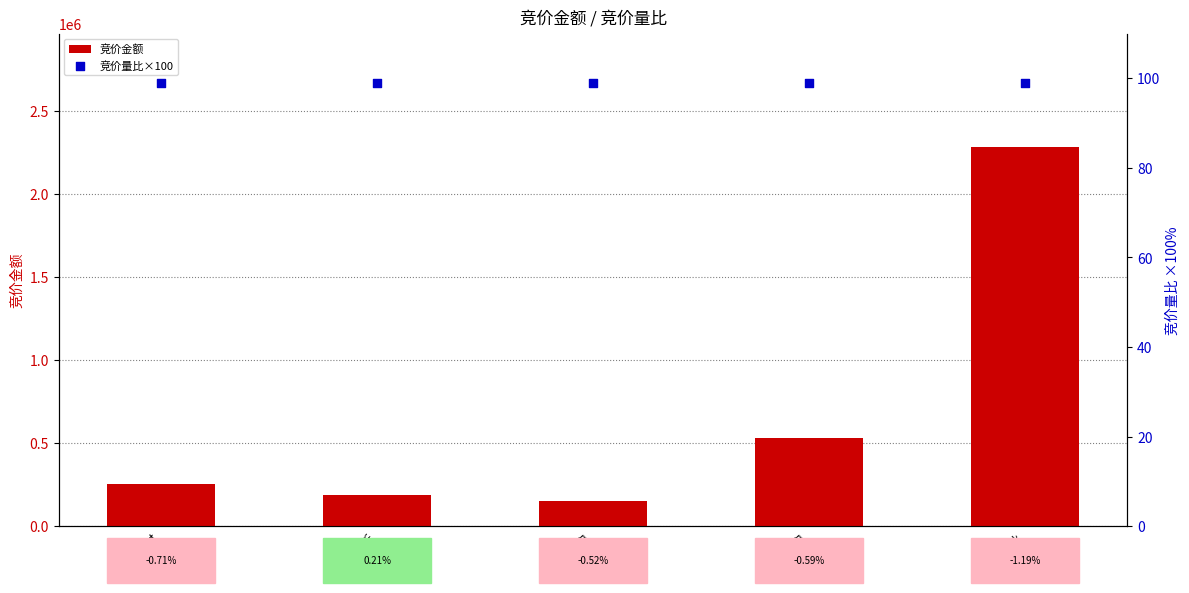

What are all the series names shown in the legend?

竞价金额, 竞价量比×100